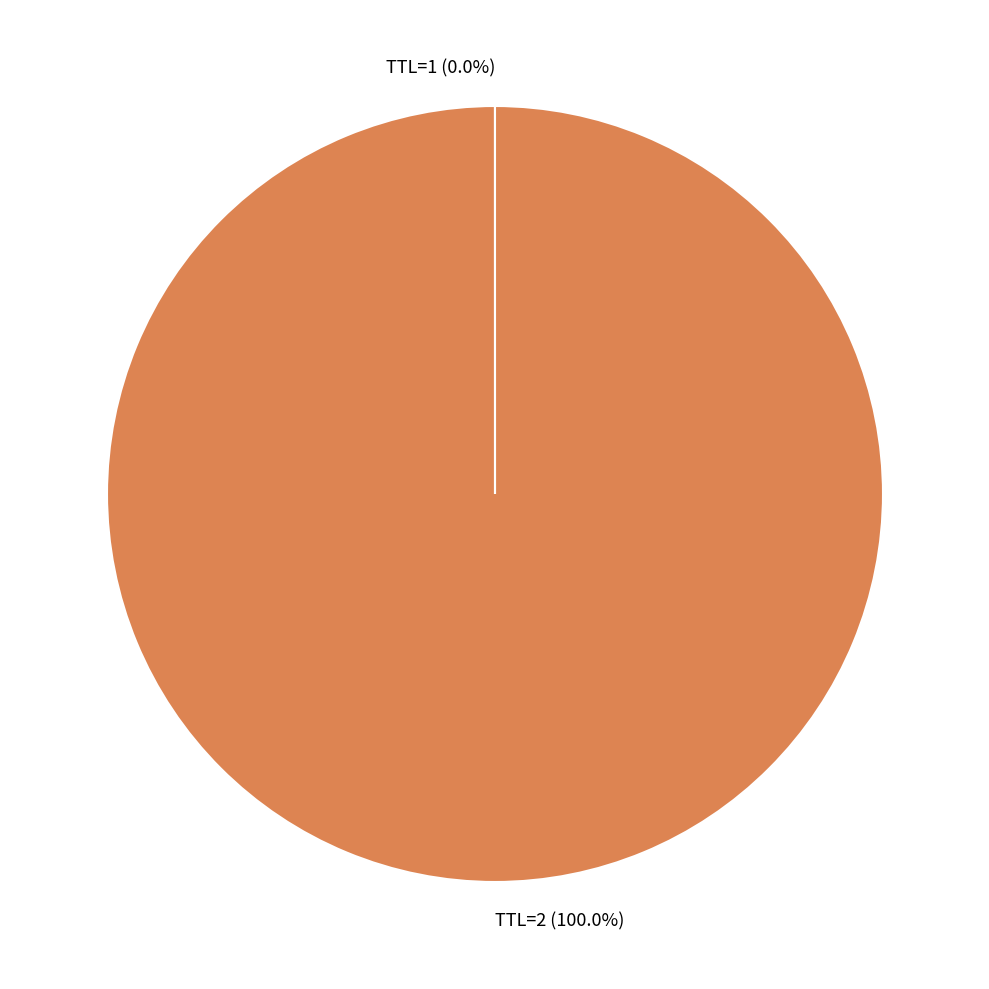

Which slice represents more than half of the pie?

TTL=2